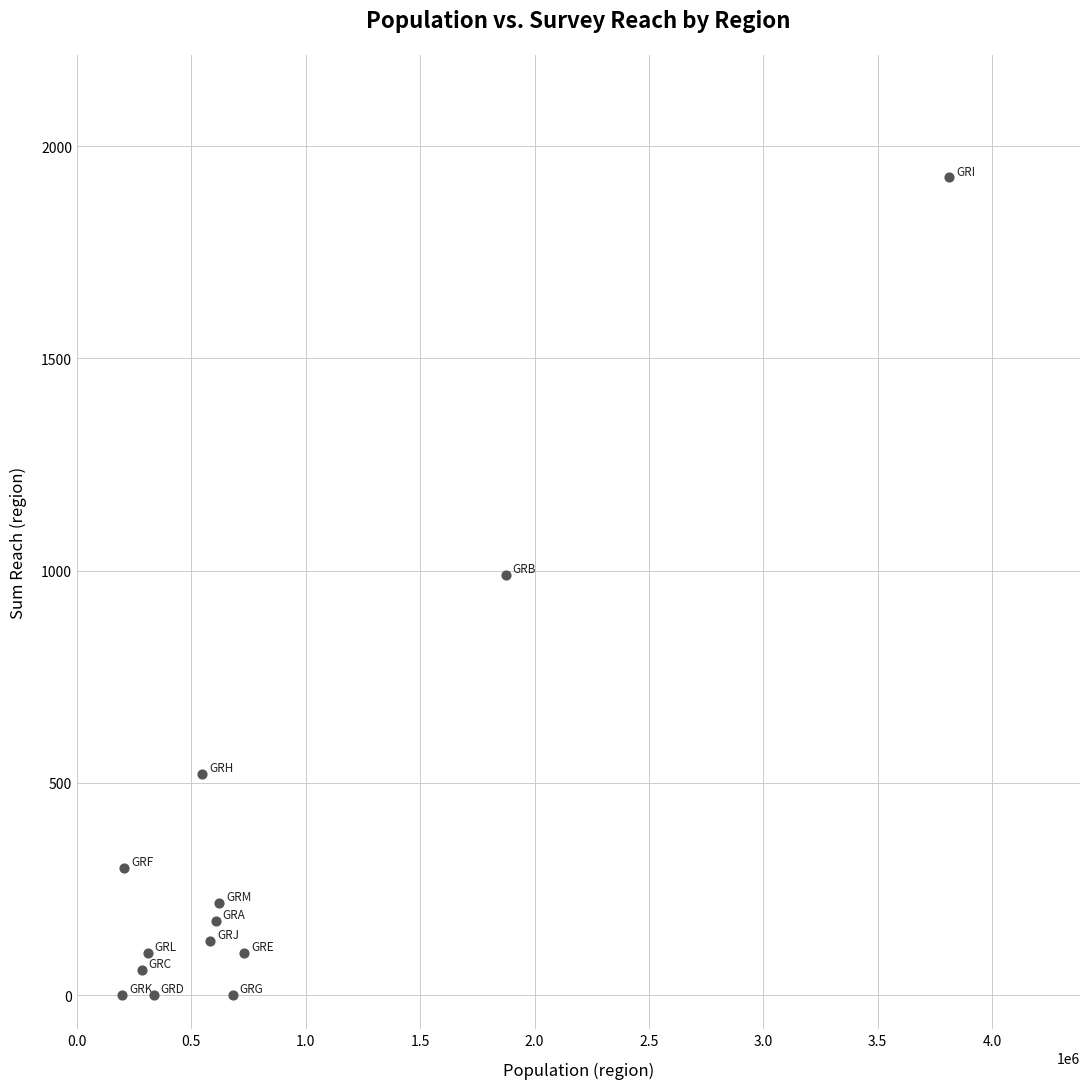

What is the range of X values (max minus min)?

3614520